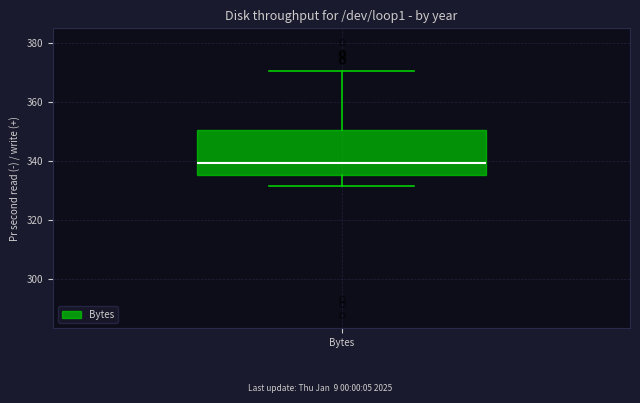

Where does the lower whisker of the box for Bytes end on the y-axis? The values are not printed on the chart, so give them approximately, as read against the axis.

332